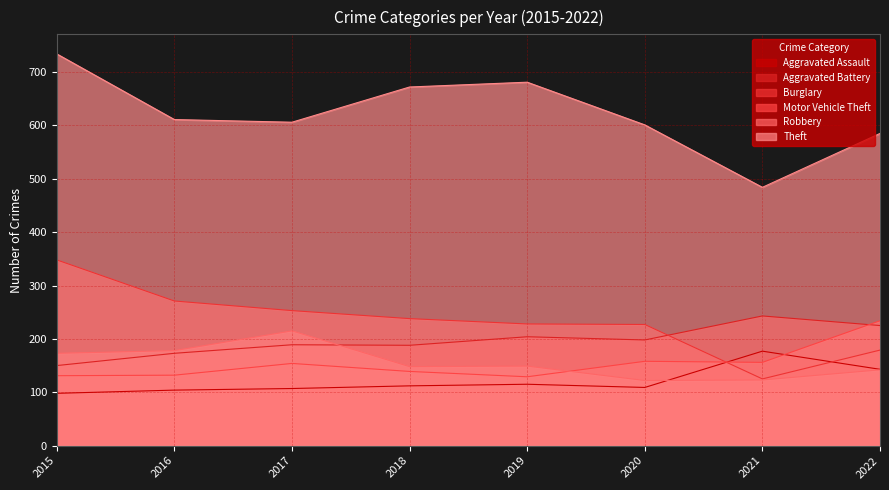

Rank the series at 2020 from highest to lowest value.

Theft, Burglary, Aggravated Battery, Motor Vehicle Theft, Robbery, Aggravated Assault